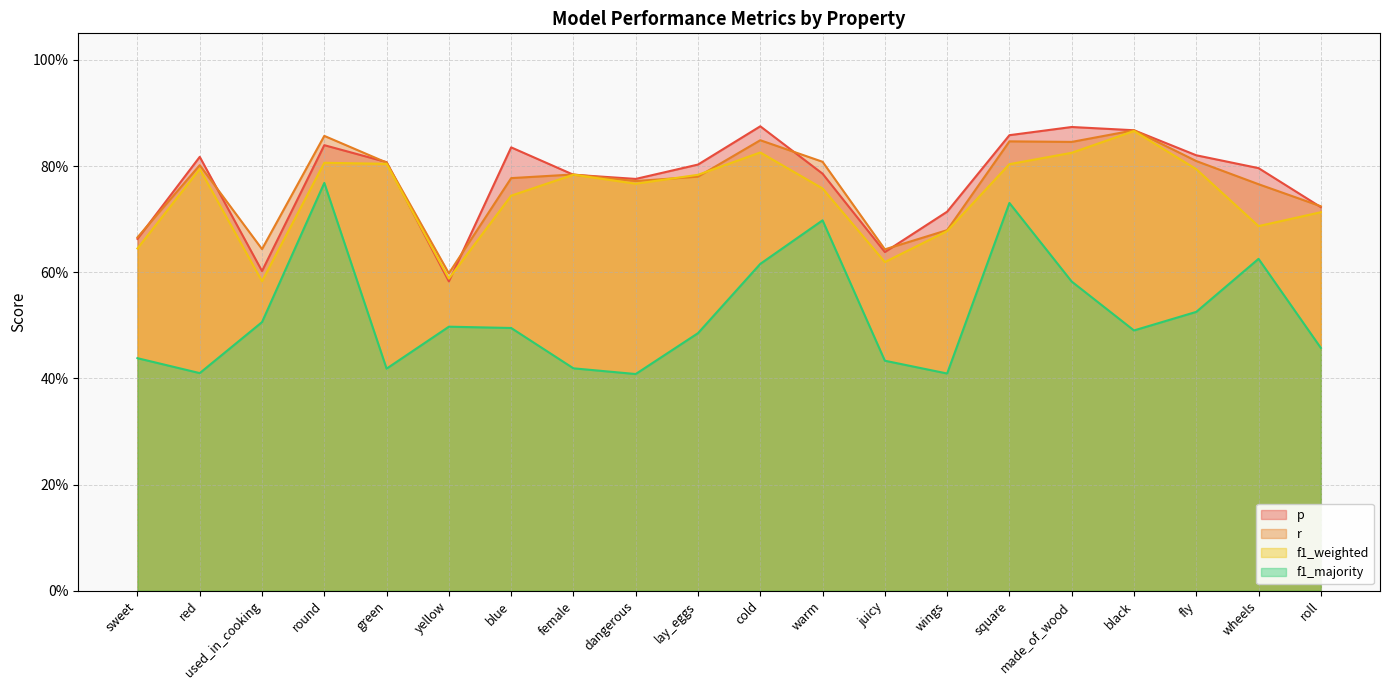

At which category is the sum across all series the highest?

round